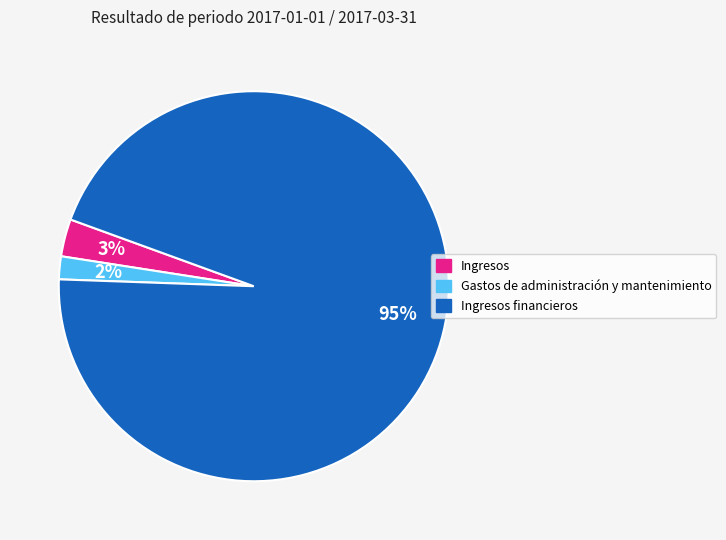

Do Ingresos and Ingresos financieros together represent more than half of the pie?

Yes